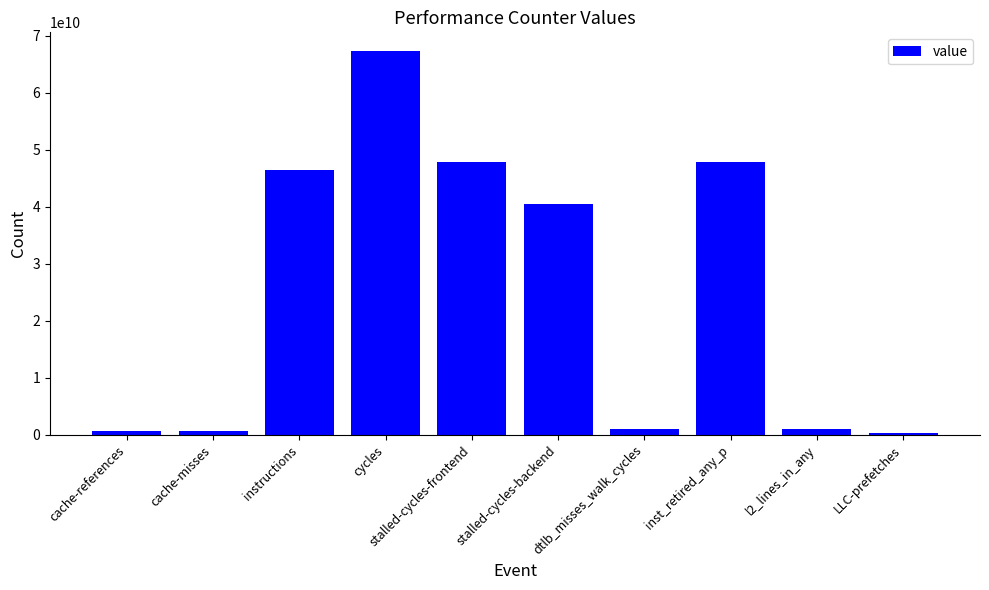

What is the smallest value displayed?

306828014